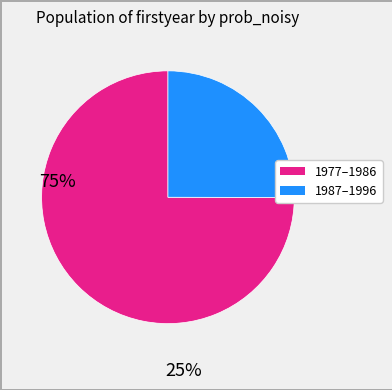

Is there any slice that represents more than half of the pie?

Yes